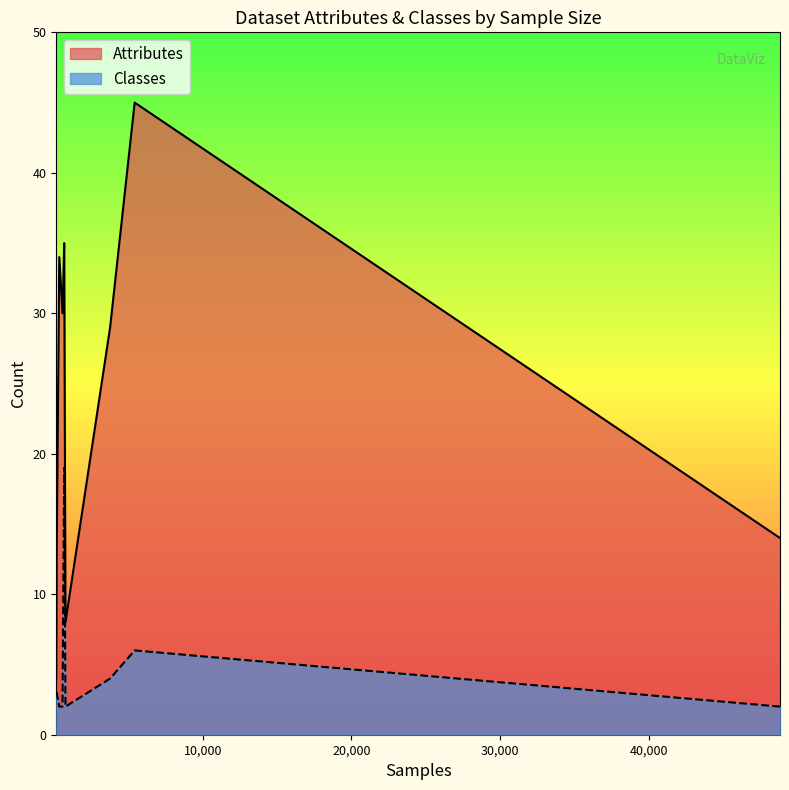

What is the difference between the maximum and minimum values in the Classes series?

17